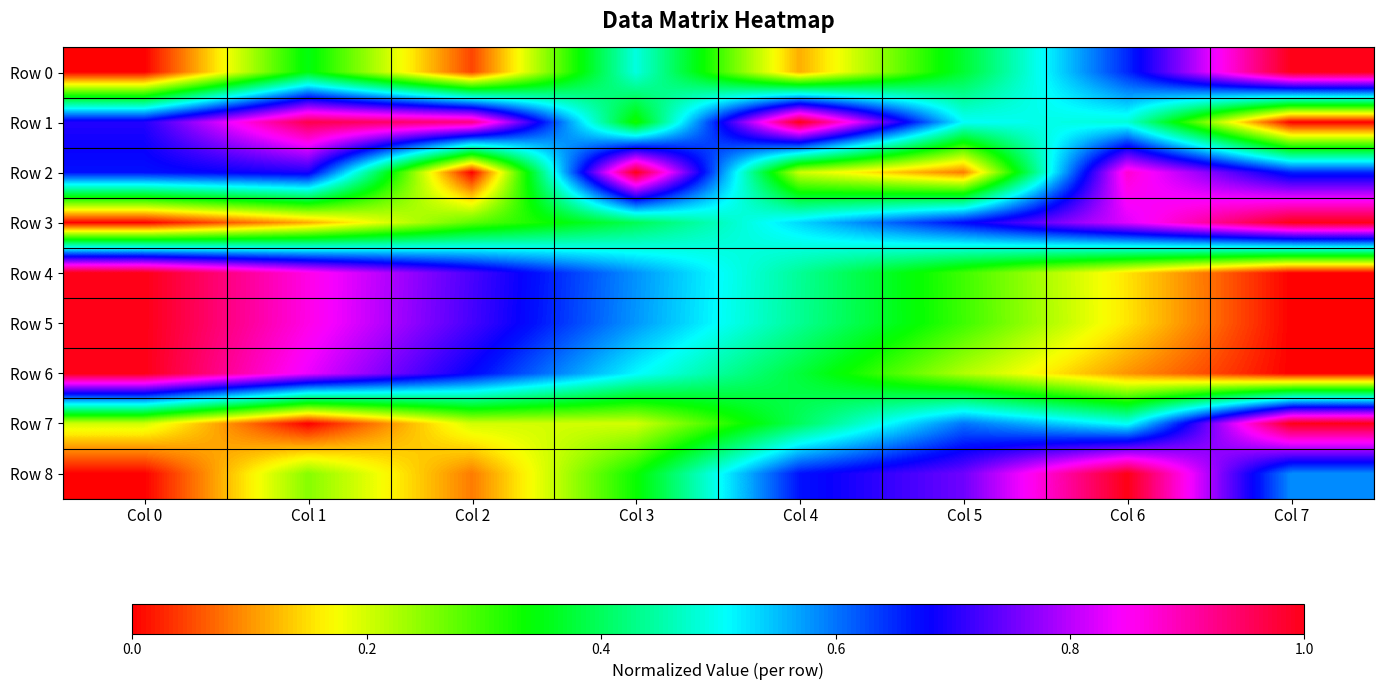

At which category is the sum across all series the highest?

Col 1